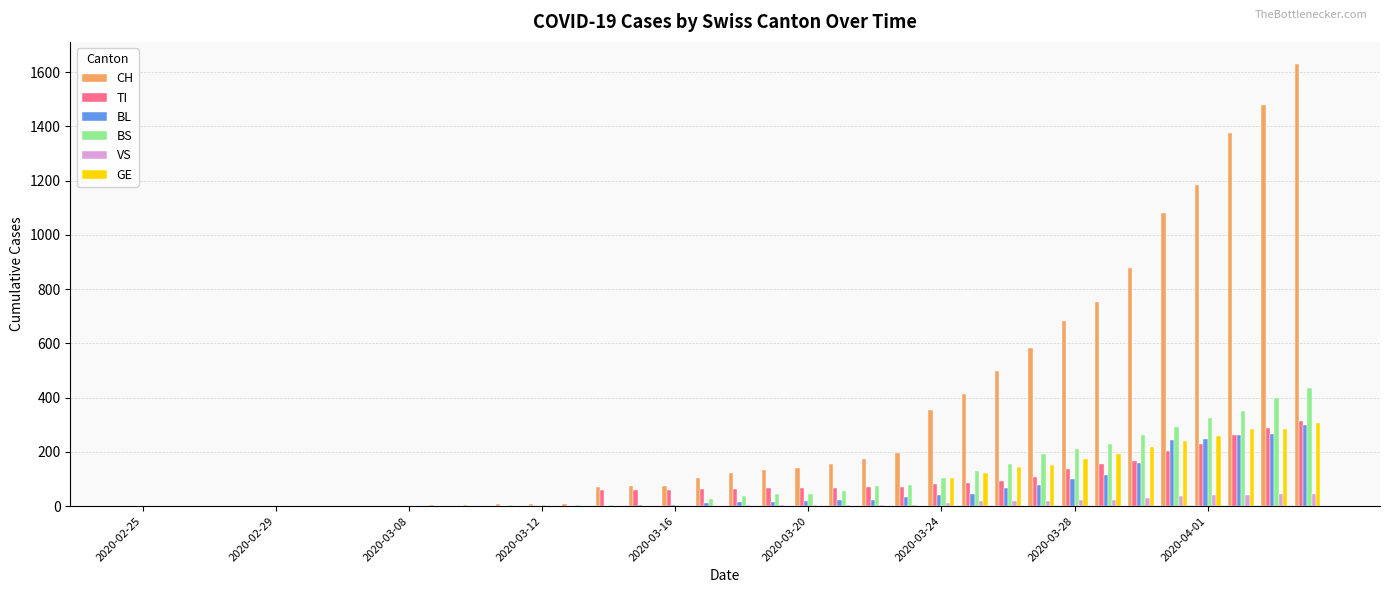

What is the greatest value displayed?

1630